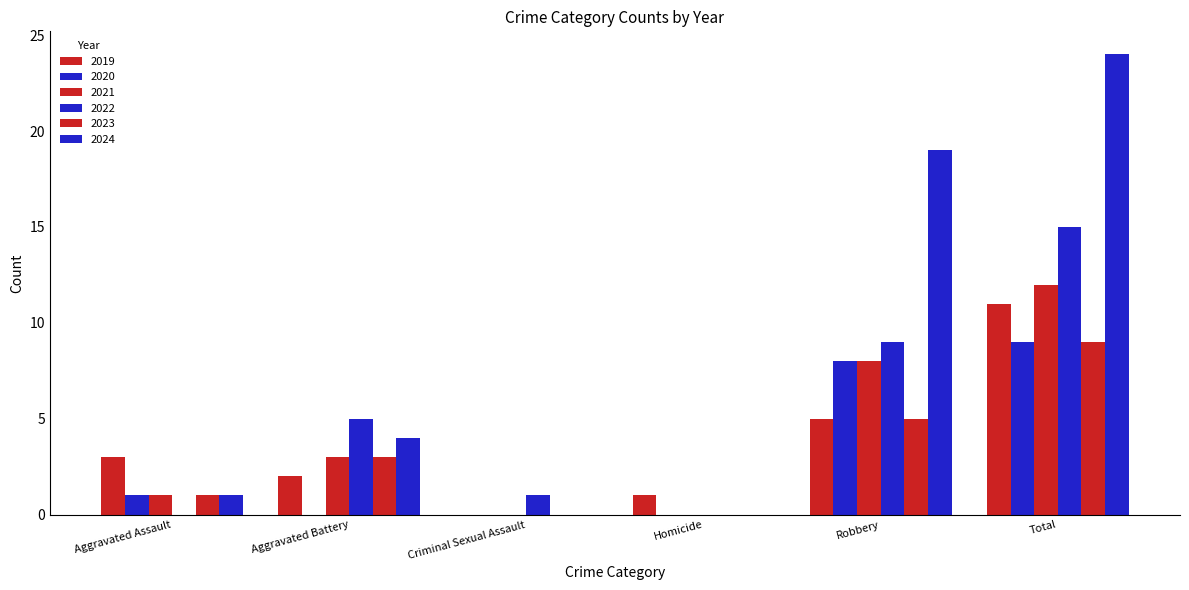

The value of 2020 at Robbery is 8. True or false?

True